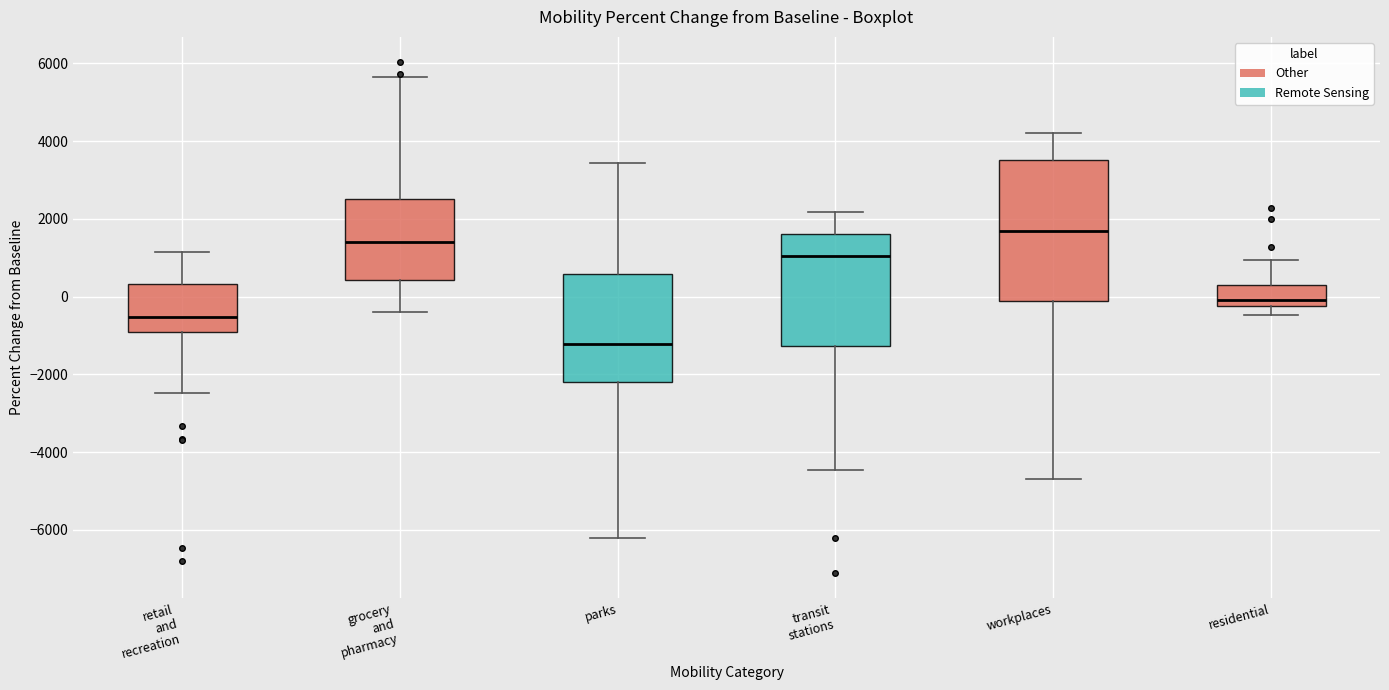

Which box is the tallest, from its lower edge to its upper edge?

workplaces